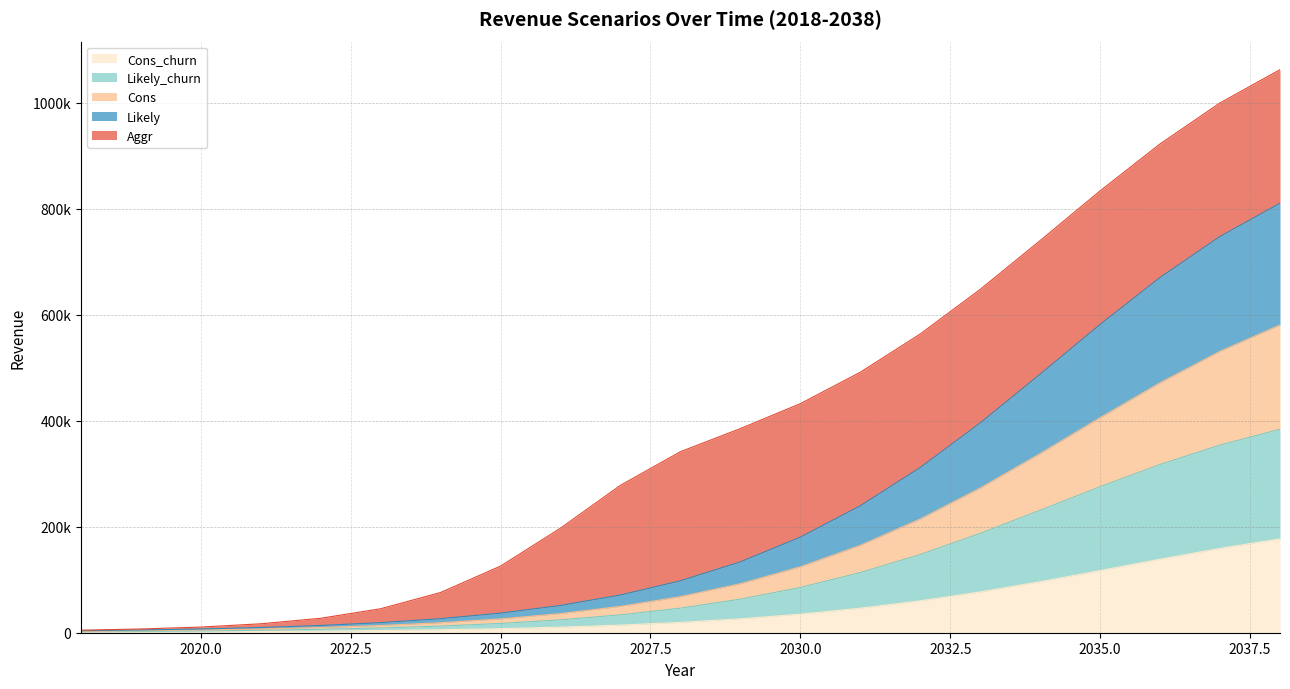

True or false: Likely and Likely_churn intersect in this chart.

False